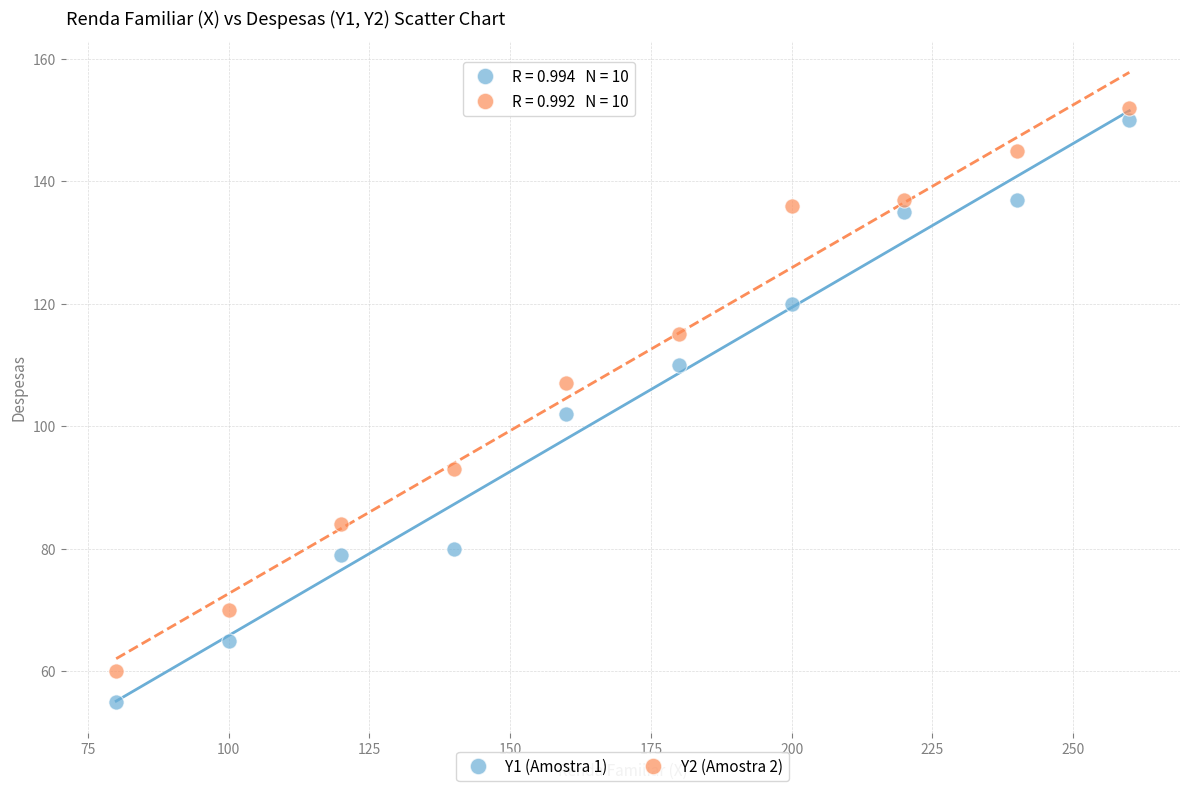

Across all data points, what is the range of X values (max minus min)?

180